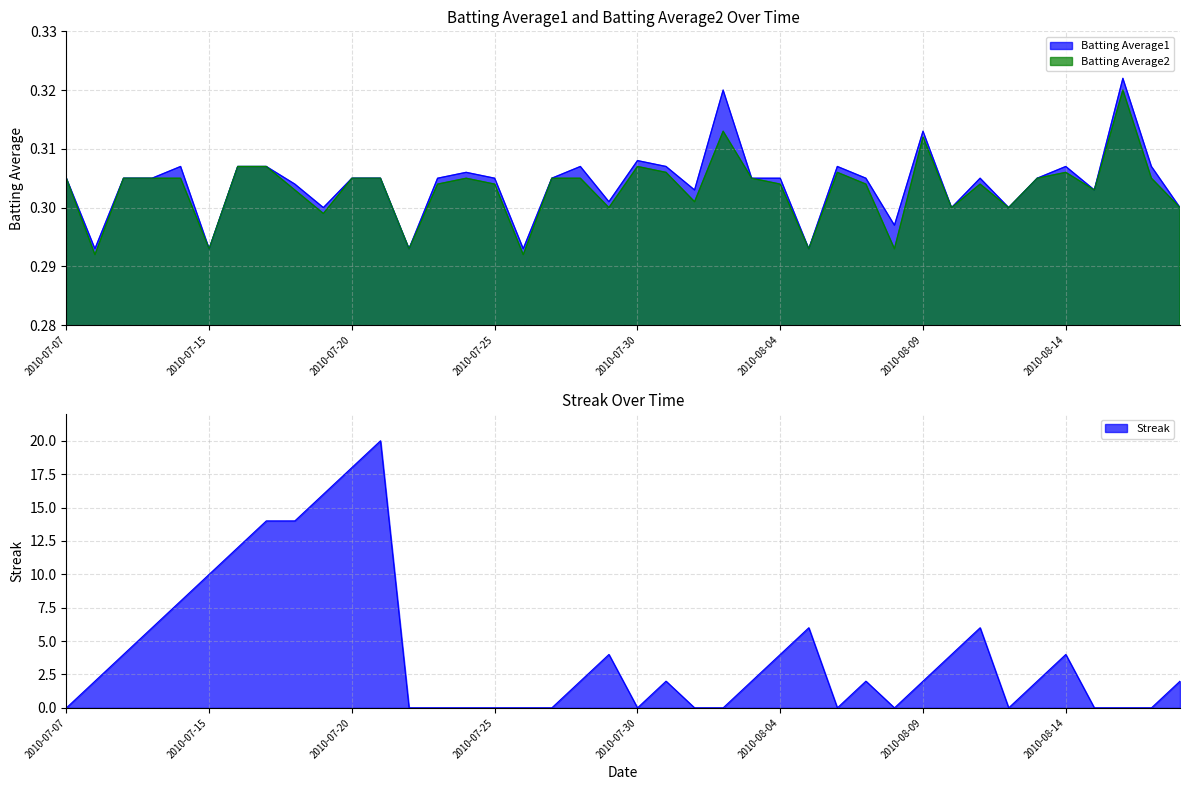

Which series has the largest total across all categories?

Streak